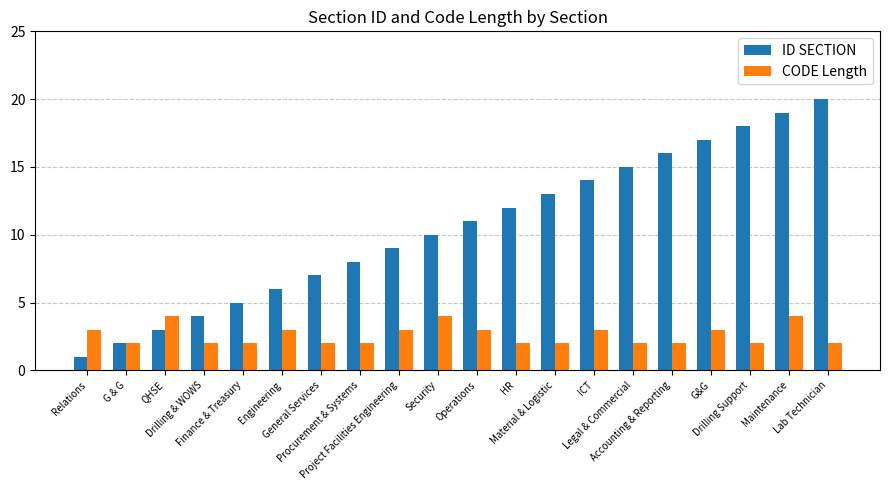

Which series has the largest total across all categories?

ID SECTION